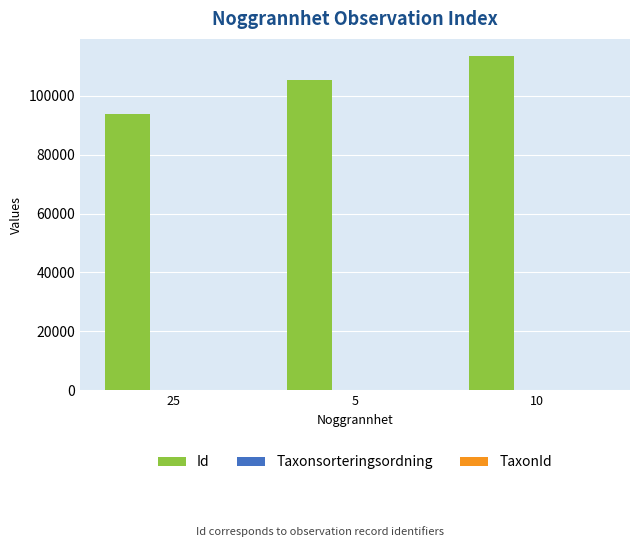

What is the maximum value shown in the chart?

113679.2